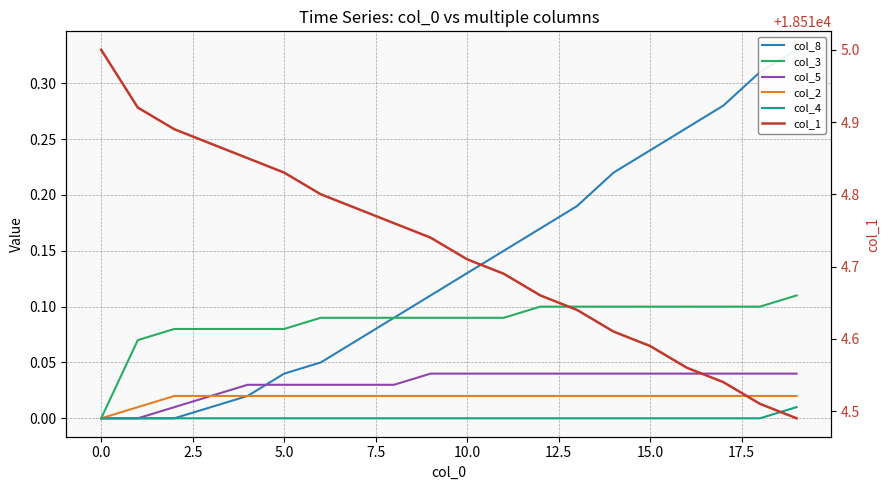

Reading right to left, what are all the values shown in this chart?

col_8: 0.3	0.3	0.3	0.3	0.2	0.2	0.2	0.2	0.1	0.1	0.1	0.1	0.1	0.1	0.0	0.0	0.0	0.0	0.0	0.0
col_3: 0.1	0.1	0.1	0.1	0.1	0.1	0.1	0.1	0.1	0.1	0.1	0.1	0.1	0.1	0.1	0.1	0.1	0.1	0.1	0.0
col_5: 0.0	0.0	0.0	0.0	0.0	0.0	0.0	0.0	0.0	0.0	0.0	0.0	0.0	0.0	0.0	0.0	0.0	0.0	0.0	0.0
col_2: 0.0	0.0	0.0	0.0	0.0	0.0	0.0	0.0	0.0	0.0	0.0	0.0	0.0	0.0	0.0	0.0	0.0	0.0	0.0	0.0
col_4: 0.0	0.0	0.0	0.0	0.0	0.0	0.0	0.0	0.0	0.0	0.0	0.0	0.0	0.0	0.0	0.0	0.0	0.0	0.0	0.0
col_1: 18514.5	18514.5	18514.5	18514.6	18514.6	18514.6	18514.6	18514.7	18514.7	18514.7	18514.7	18514.8	18514.8	18514.8	18514.8	18514.8	18514.9	18514.9	18514.9	18515.0